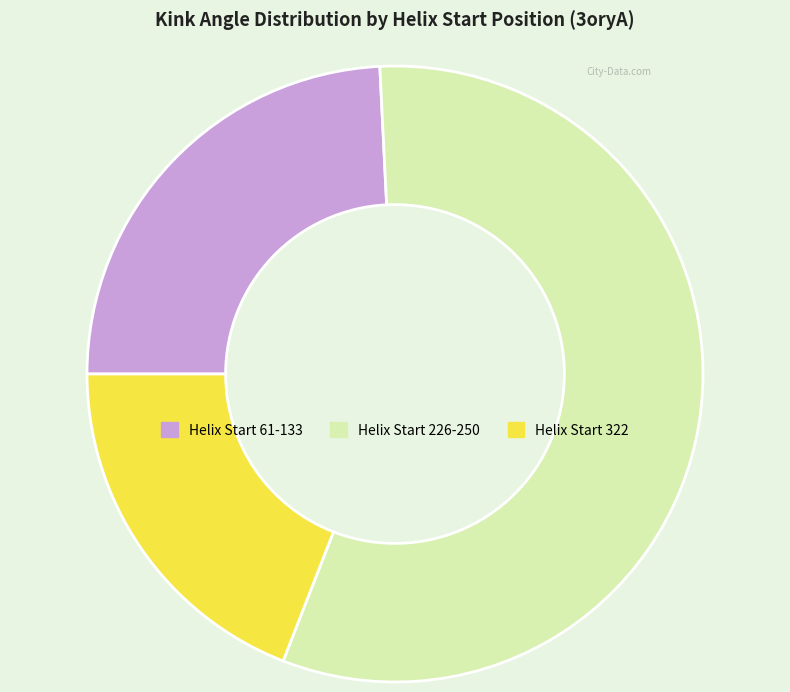

Between Helix Start 226-250 and Helix Start 322, which is larger?

Helix Start 226-250